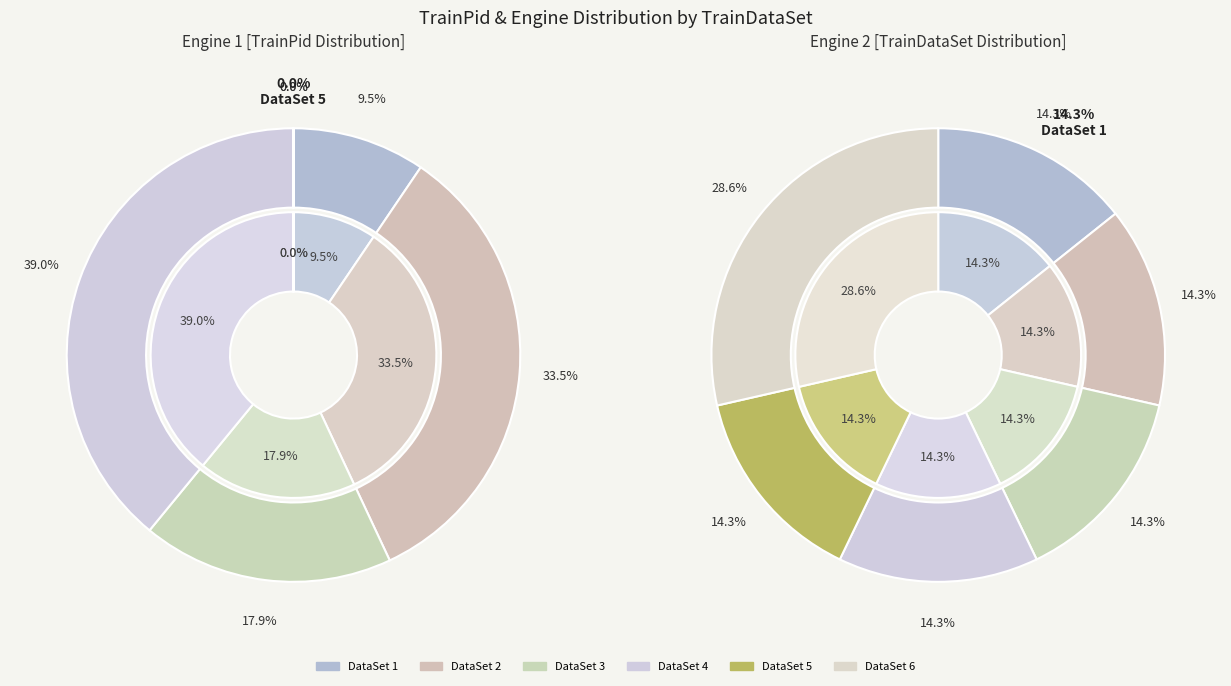

Which category has the biggest portion of the pie?

TrainDataSet 4